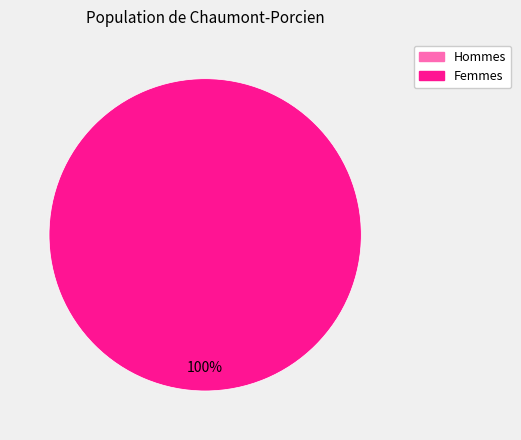

To the nearest percent, what is the difference between the largest and smallest slice percentages?

100%